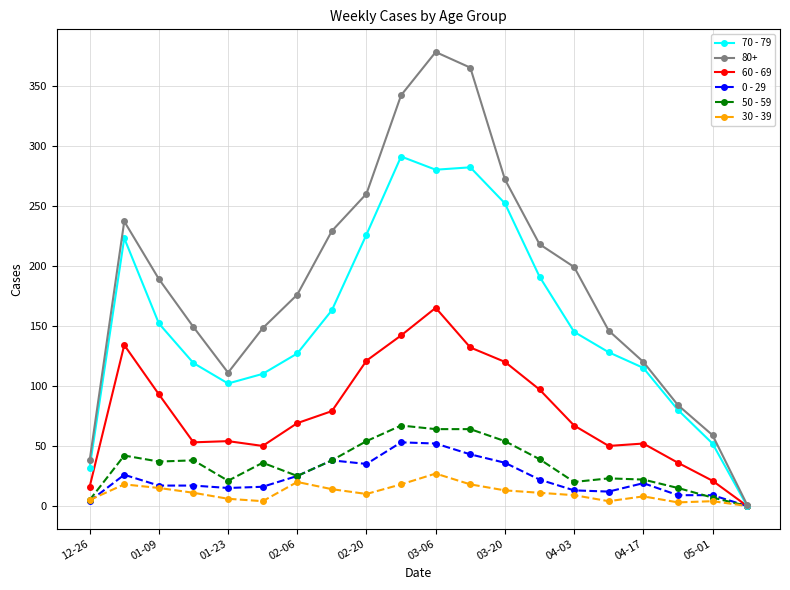

Which series has the largest range (max minus min)?

80+